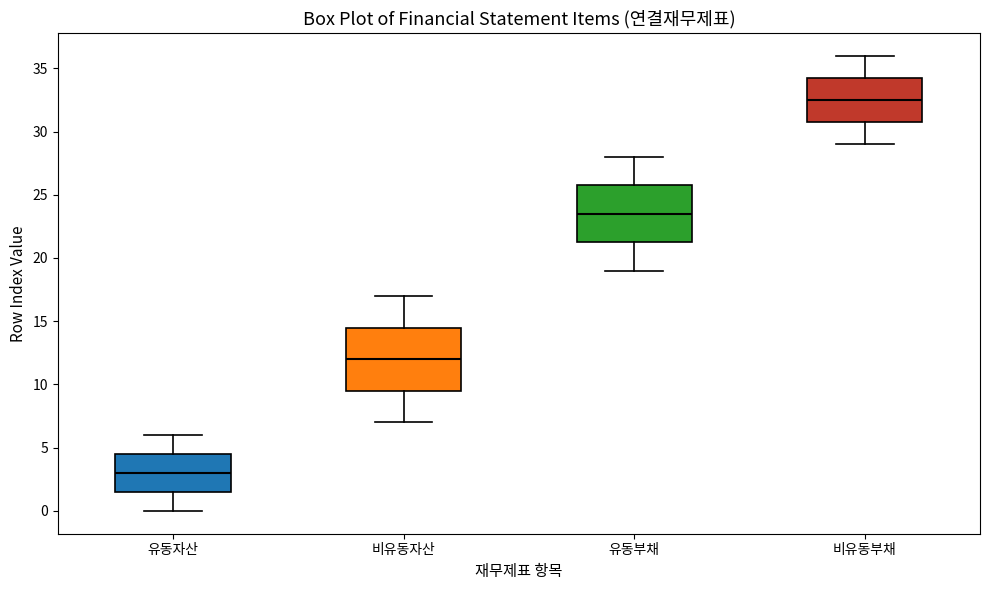

Where is the lower edge of the box for 비유동부채 on the y-axis? The values are not printed on the chart, so give them approximately, as read against the axis.

31.0